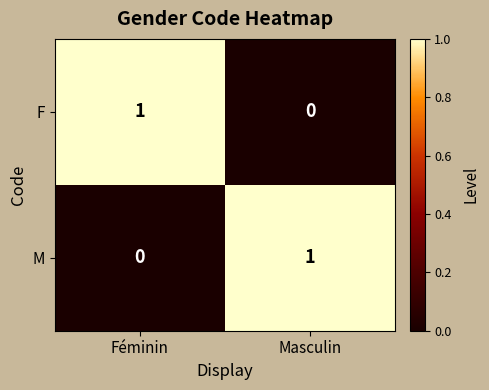

Rank the categories by F value from highest to lowest.

Féminin, Masculin